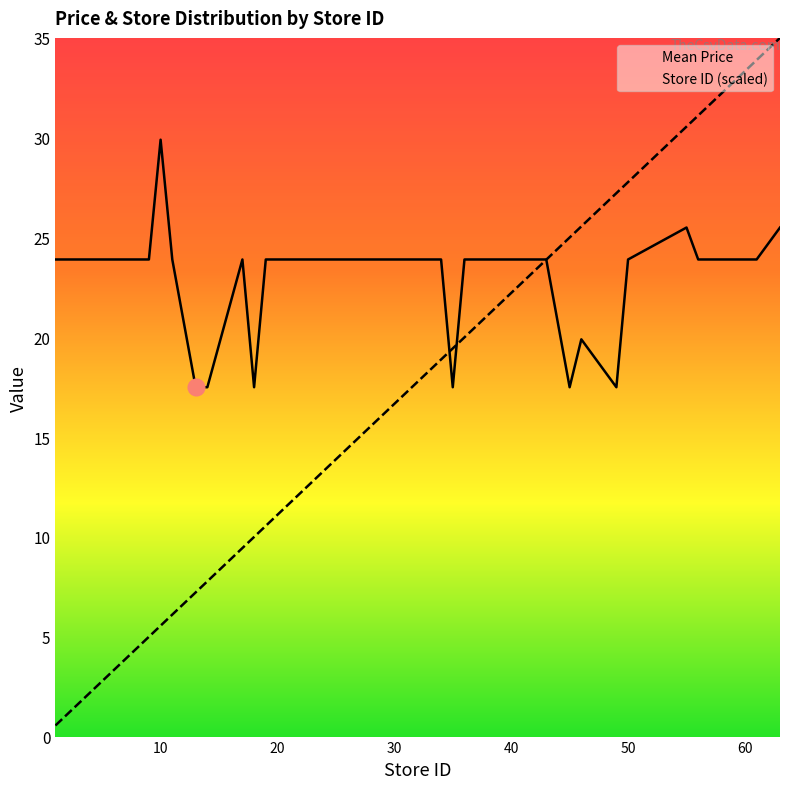

Reading left to right, list all the values displayed in this chart.

Mean Price: 23.9	23.9	23.9	23.9	23.9	23.9	23.9	29.9	23.9	17.5	17.5	23.9	17.5	23.9	23.9	23.9	23.9	23.9	23.9	23.9	23.9	23.9	23.9	23.9	17.5	23.9	23.9	23.9	23.9	23.9	23.9	17.5	19.9	17.5	23.9	25.5	23.9	23.9	23.9	25.5
Store ID: 0.6	1.1	1.7	2.2	2.8	3.9	5.0	5.6	6.1	7.2	7.8	9.4	10.0	10.6	11.1	12.2	12.8	13.3	15.0	15.6	16.1	16.7	18.3	18.9	19.4	20.0	21.1	21.7	22.2	23.3	23.9	25.0	25.6	27.2	27.8	30.6	31.1	31.7	33.9	35.0